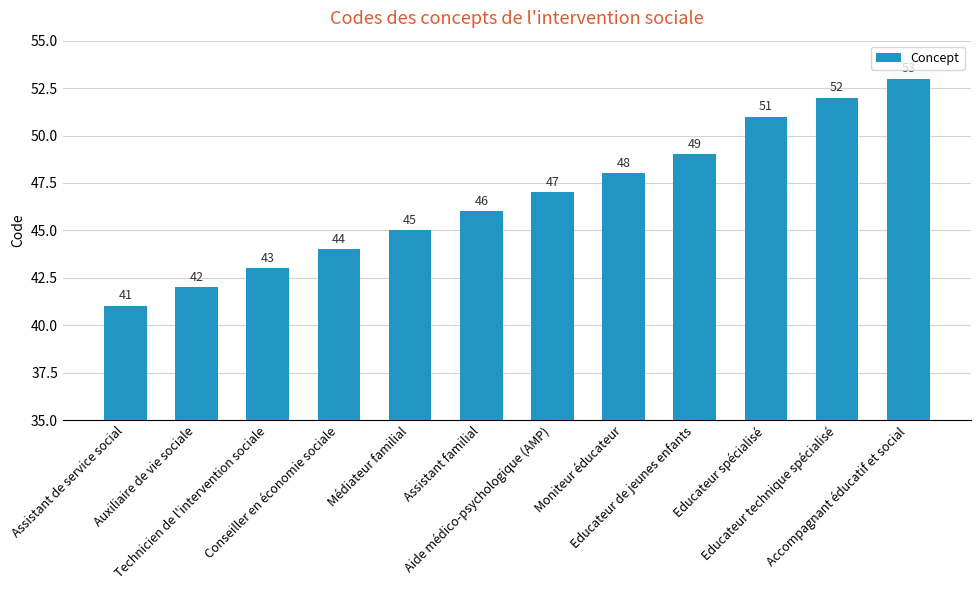

Rank the categories by value from highest to lowest.

Accompagnant éducatif et social, Educateur technique spécialisé, Educateur spécialisé, Educateur de jeunes enfants, Moniteur éducateur, Aide médico-psychologique (AMP), Assistant familial, Médiateur familial, Conseiller en économie sociale, Technicien de l'intervention sociale, Auxiliaire de vie sociale, Assistant de service social